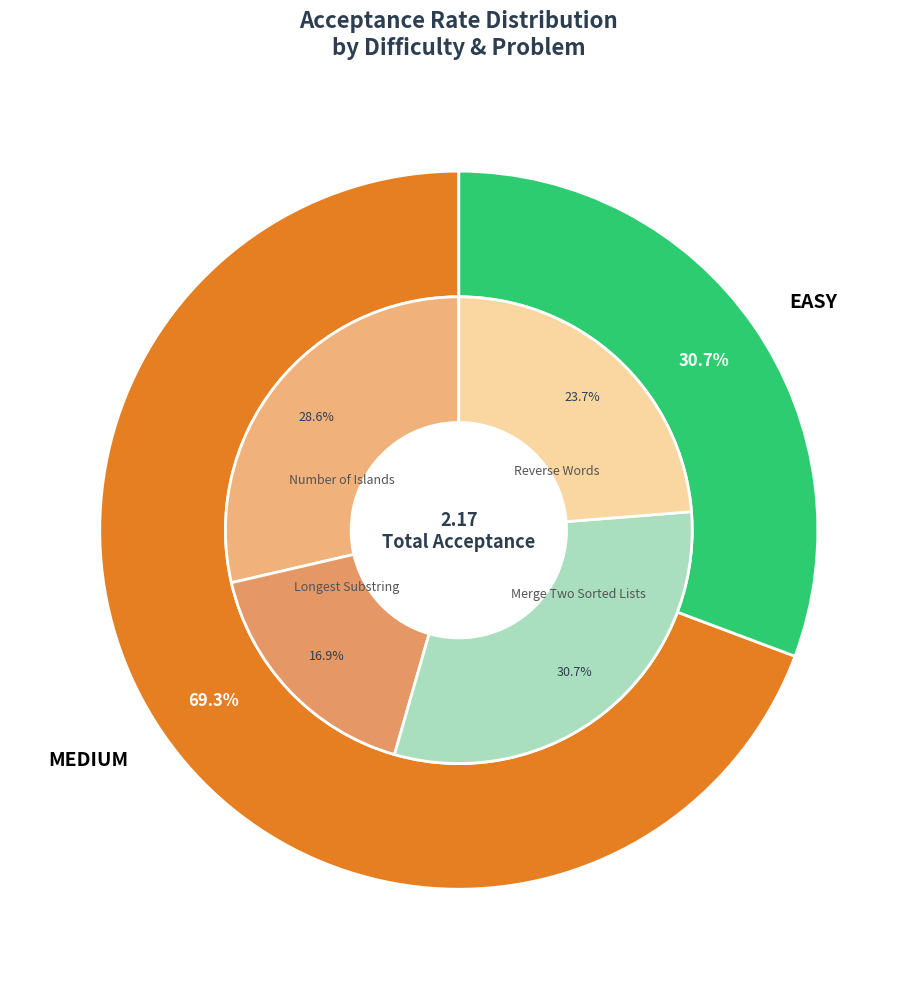

What percentage is the MEDIUM (Longest Substring) slice, to the nearest percent?

17%